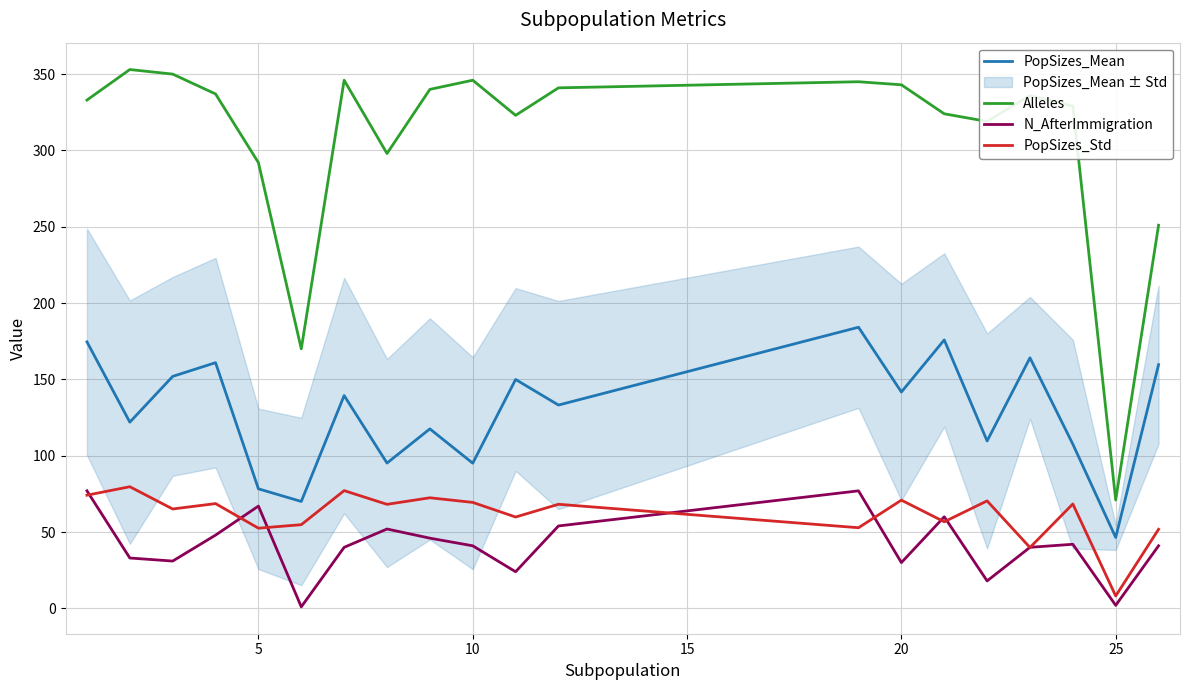

True or false: PopSizes_Std and Alleles intersect in this chart.

False